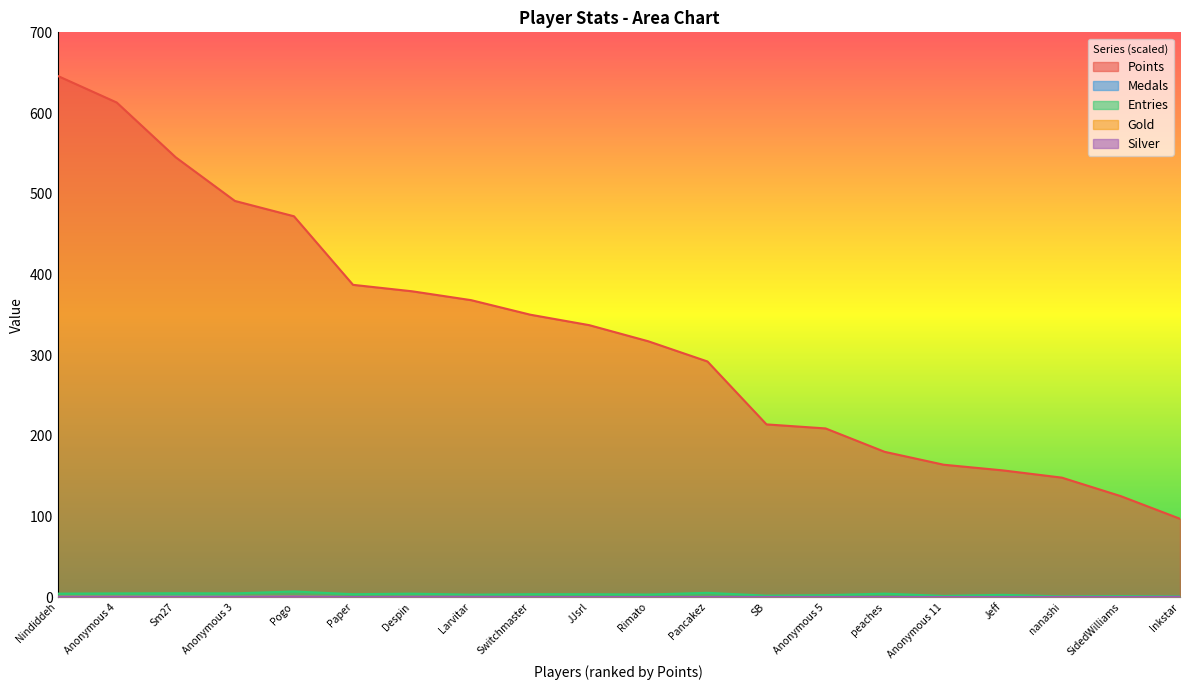

Read the Points value at Jeff.

157.0